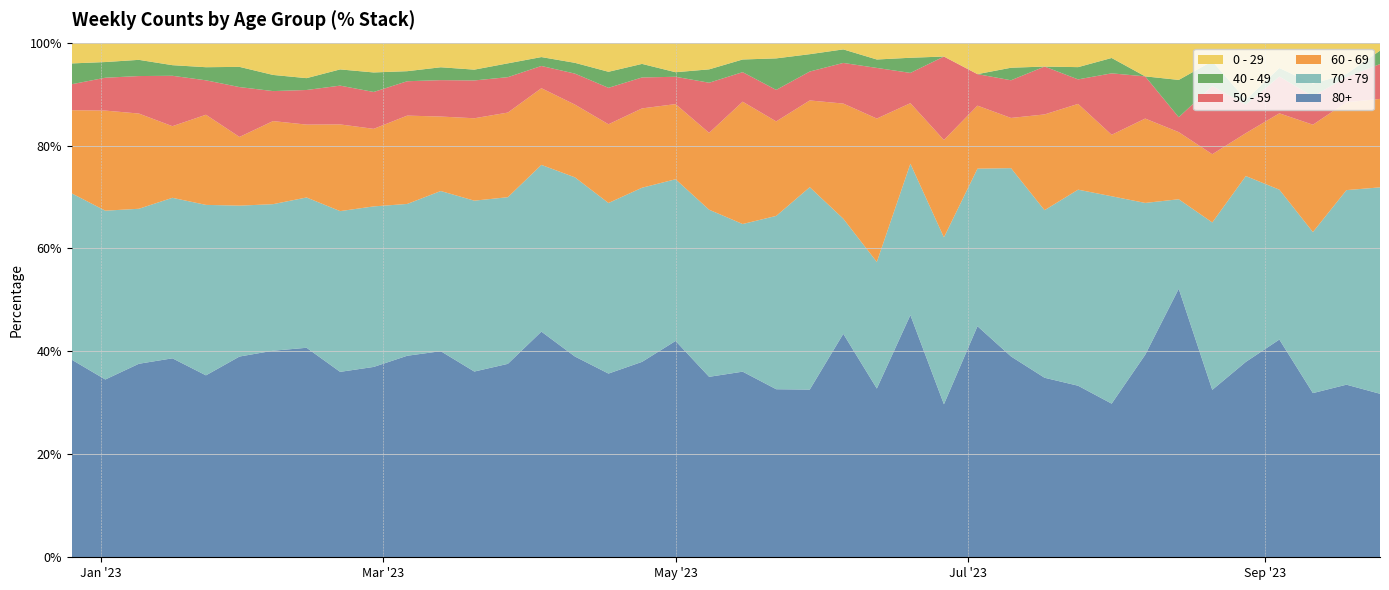

Reading left to right, list all the values displayed in this chart.

80+: 2022-12-26=38	2023-01-02=238	2023-01-09=191	2023-01-16=150	2023-01-23=111	2023-01-30=149	2023-02-06=179	2023-02-13=230	2023-02-20=263	2023-02-27=351	2023-03-06=381	2023-03-13=368	2023-03-20=275	2023-03-27=224	2023-04-03=203	2023-04-10=149	2023-04-17=126	2023-04-24=101	2023-05-01=95	2023-05-08=54	2023-05-15=44	2023-05-22=32	2023-05-29=29	2023-06-05=33	2023-06-12=20	2023-06-19=16	2023-06-26=11	2023-07-03=22	2023-07-10=16	2023-07-17=15	2023-07-24=14	2023-07-31=20	2023-08-07=24	2023-08-14=36	2023-08-21=27	2023-08-28=41	2023-09-04=77	2023-09-11=52	2023-09-18=55	2023-09-25=61
70 - 79: 2022-12-26=32	2023-01-02=226	2023-01-09=153	2023-01-16=121	2023-01-23=104	2023-01-30=112	2023-02-06=127	2023-02-13=165	2023-02-20=228	2023-02-27=296	2023-03-06=287	2023-03-13=286	2023-03-20=253	2023-03-27=193	2023-04-03=150	2023-04-10=133	2023-04-17=117	2023-04-24=90	2023-05-01=71	2023-05-08=50	2023-05-15=35	2023-05-22=33	2023-05-29=35	2023-06-05=17	2023-06-12=15	2023-06-19=10	2023-06-26=12	2023-07-03=15	2023-07-10=15	2023-07-17=14	2023-07-24=16	2023-07-31=27	2023-08-07=18	2023-08-14=12	2023-08-21=27	2023-08-28=39	2023-09-04=53	2023-09-11=51	2023-09-18=62	2023-09-25=77
60 - 69: 2022-12-26=16	2023-01-02=134	2023-01-09=94	2023-01-16=54	2023-01-23=55	2023-01-30=51	2023-02-06=72	2023-02-13=80	2023-02-20=123	2023-02-27=143	2023-03-06=167	2023-03-13=133	2023-03-20=122	2023-03-27=98	2023-04-03=69	2023-04-10=54	2023-04-17=54	2023-04-24=41	2023-05-01=33	2023-05-08=23	2023-05-15=29	2023-05-22=18	2023-05-29=15	2023-06-05=17	2023-06-12=17	2023-06-19=4	2023-06-26=7	2023-07-03=6	2023-07-10=4	2023-07-17=8	2023-07-24=7	2023-07-31=8	2023-08-07=10	2023-08-14=9	2023-08-21=11	2023-08-28=9	2023-09-04=27	2023-09-11=34	2023-09-18=28	2023-09-25=33
50 - 59: 2022-12-26=5	2023-01-02=44	2023-01-09=37	2023-01-16=38	2023-01-23=21	2023-01-30=37	2023-02-06=26	2023-02-13=38	2023-02-20=55	2023-02-27=68	2023-03-06=65	2023-03-13=65	2023-03-20=56	2023-03-27=41	2023-04-03=20	2023-04-10=23	2023-04-17=25	2023-04-24=16	2023-05-01=12	2023-05-08=15	2023-05-15=7	2023-05-22=6	2023-05-29=5	2023-06-05=6	2023-06-12=6	2023-06-19=2	2023-06-26=6	2023-07-03=3	2023-07-10=3	2023-07-17=4	2023-07-24=2	2023-07-31=8	2023-08-07=5	2023-08-14=2	2023-08-21=11	2023-08-28=6	2023-09-04=13	2023-09-11=9	2023-09-18=8	2023-09-25=13
40 - 49: 2022-12-26=4	2023-01-02=21	2023-01-09=16	2023-01-16=8	2023-01-23=8	2023-01-30=15	2023-02-06=14	2023-02-13=13	2023-02-20=23	2023-02-27=36	2023-03-06=19	2023-03-13=23	2023-03-20=16	2023-03-27=16	2023-04-03=8	2023-04-10=8	2023-04-17=11	2023-04-24=7	2023-05-01=2	2023-05-08=4	2023-05-15=3	2023-05-22=6	2023-05-29=3	2023-06-05=2	2023-06-12=1	2023-06-19=1	2023-06-26=0	2023-07-03=0	2023-07-10=1	2023-07-17=0	2023-07-24=1	2023-07-31=2	2023-08-07=0	2023-08-14=5	2023-08-21=4	2023-08-28=1	2023-09-04=3	2023-09-11=4	2023-09-18=1	2023-09-25=5
0 - 29: 2022-12-26=4	2023-01-02=26	2023-01-09=17	2023-01-16=17	2023-01-23=15	2023-01-30=18	2023-02-06=28	2023-02-13=39	2023-02-20=38	2023-02-27=55	2023-03-06=54	2023-03-13=44	2023-03-20=40	2023-03-27=24	2023-04-03=13	2023-04-10=15	2023-04-17=20	2023-04-24=11	2023-05-01=13	2023-05-08=8	2023-05-15=4	2023-05-22=3	2023-05-29=2	2023-06-05=1	2023-06-12=2	2023-06-19=1	2023-06-26=1	2023-07-03=3	2023-07-10=2	2023-07-17=2	2023-07-24=2	2023-07-31=2	2023-08-07=4	2023-08-14=5	2023-08-21=3	2023-08-28=12	2023-09-04=9	2023-09-11=13	2023-09-18=10	2023-09-25=3